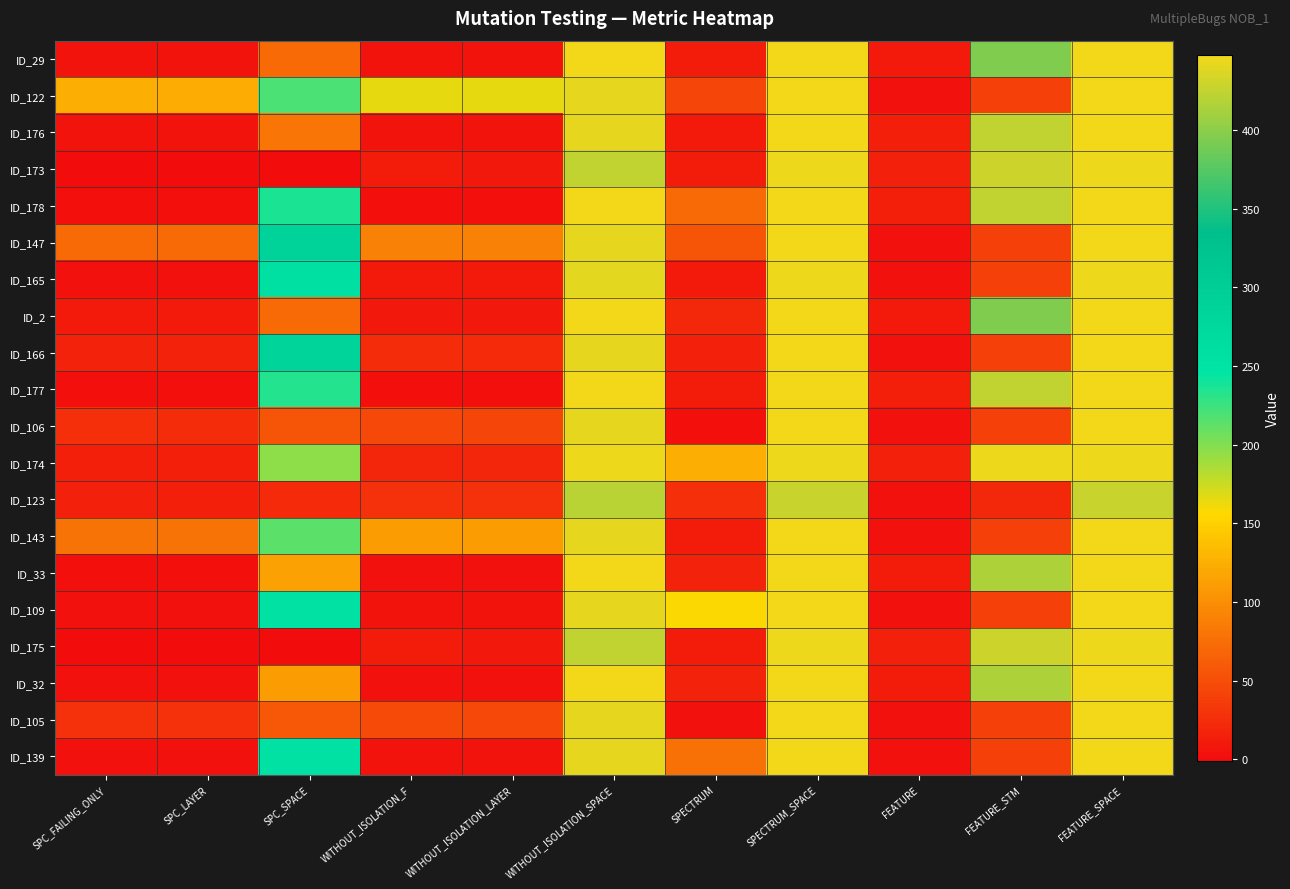

What is the total value across all series at FEATURE?

173